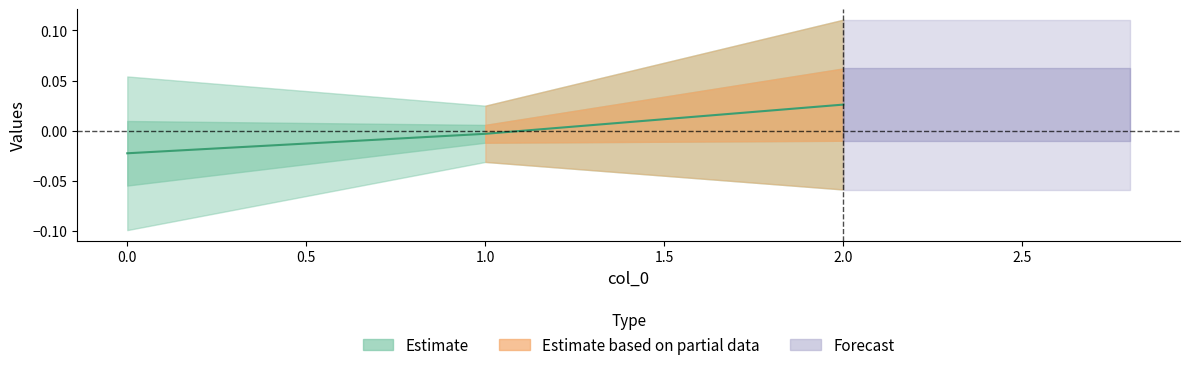

Between 2 and 1, which is larger?

2